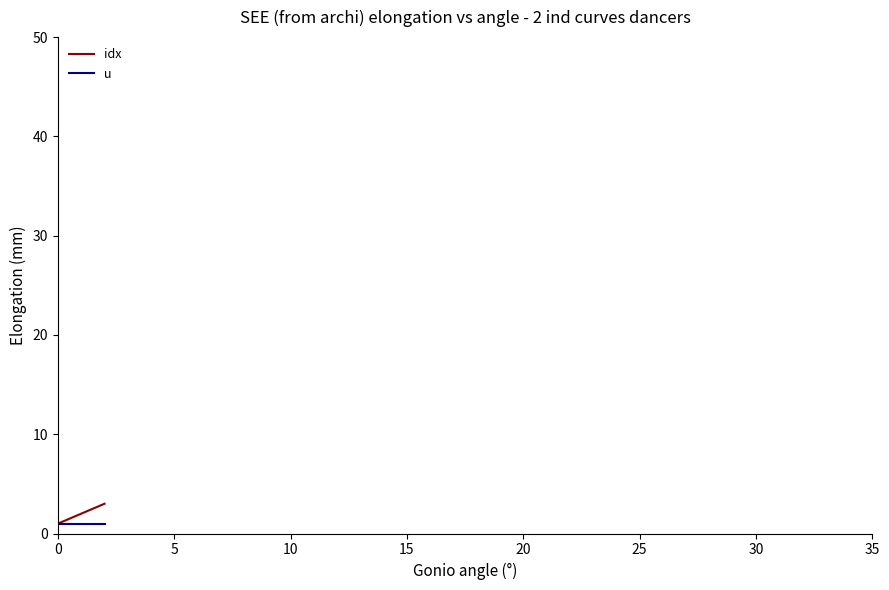

How many distinct data groups are displayed?

2